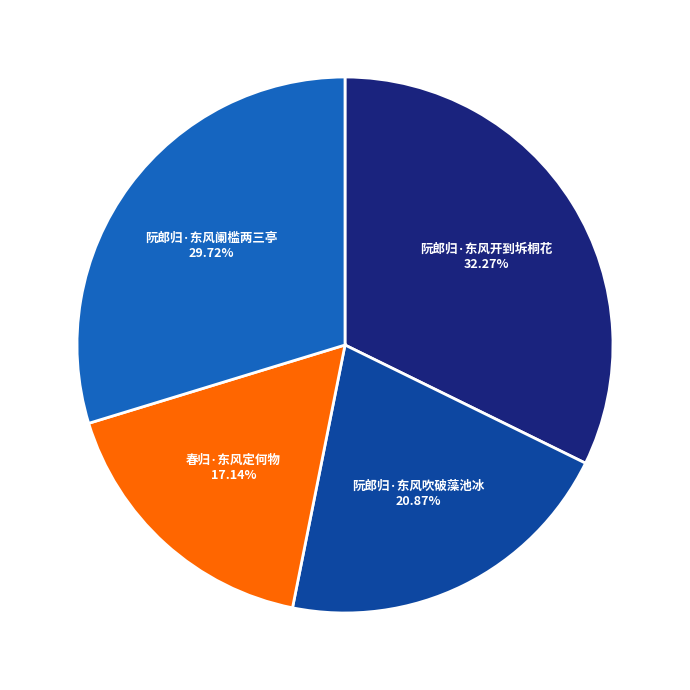

The 阮郎归·东风阑槛两三亭 slice represents 40% of the pie. True or false?

False